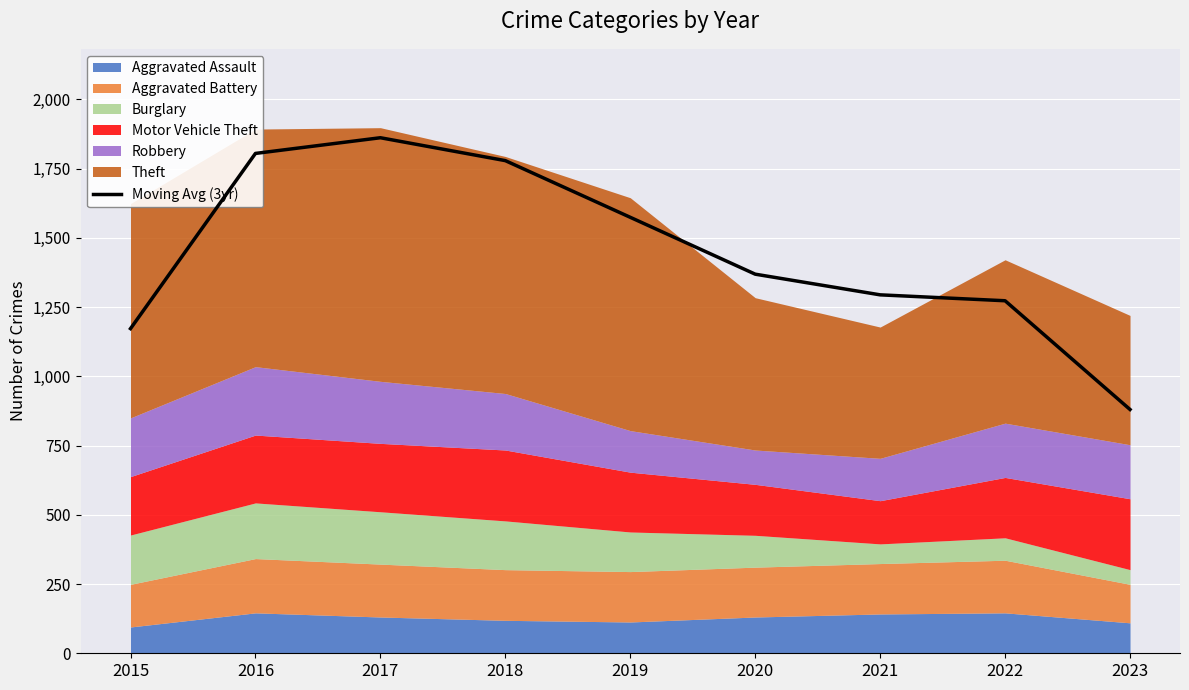

At which label does the data first exceed 1369?

2016